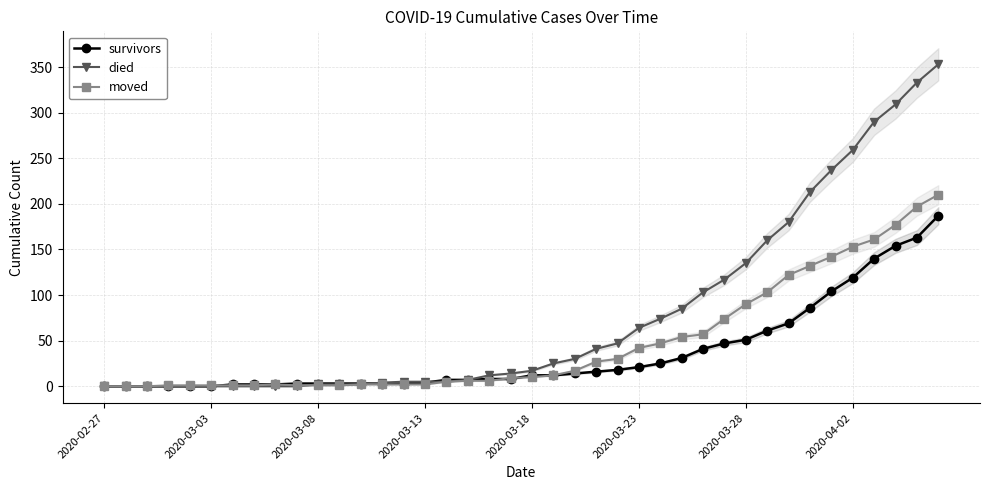

At which category does the chart reach its minimum across all series?

2020-02-27